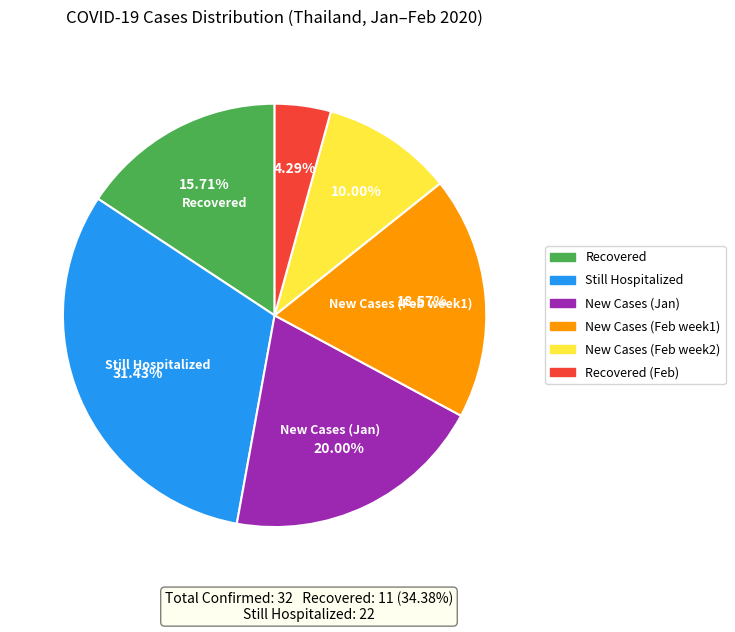

Is Recovered (Feb) the majority of the pie?

No